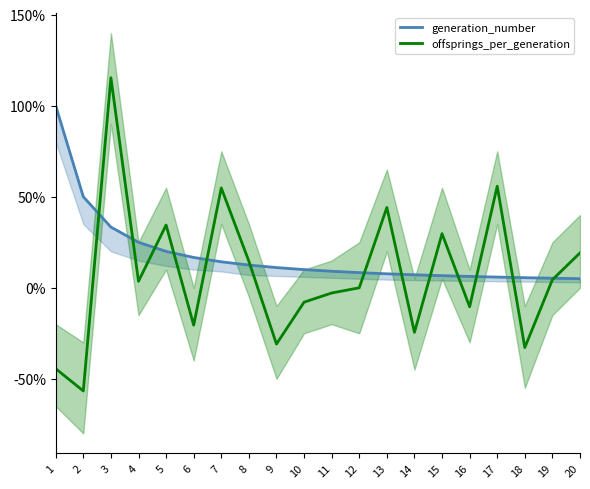

What is the difference between the maximum and minimum values in the offsprings_per_generation series?

1.7